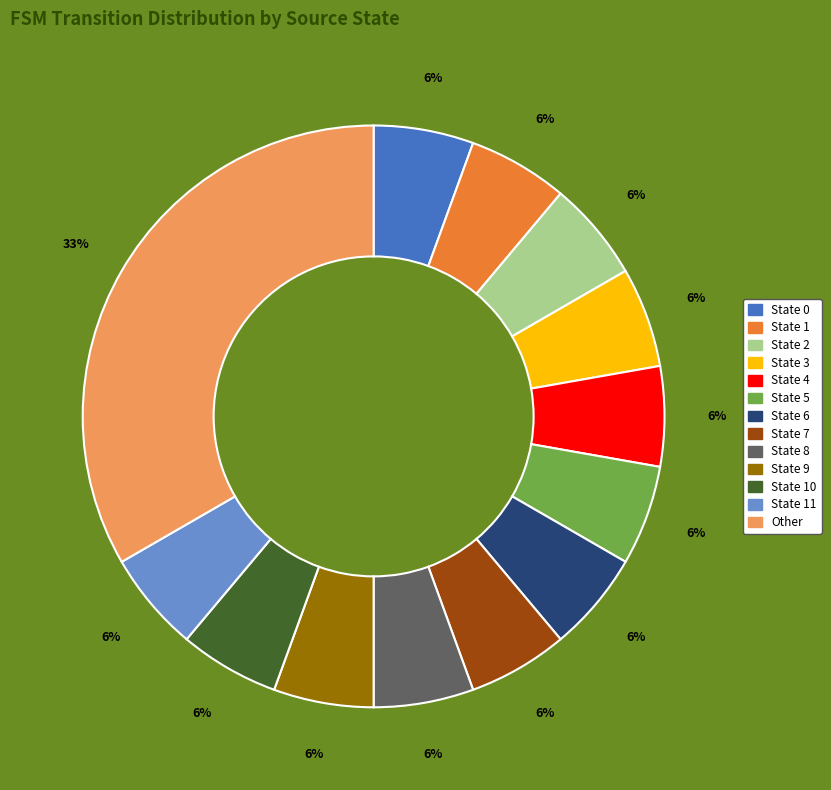

Is there any slice that represents more than half of the pie?

No